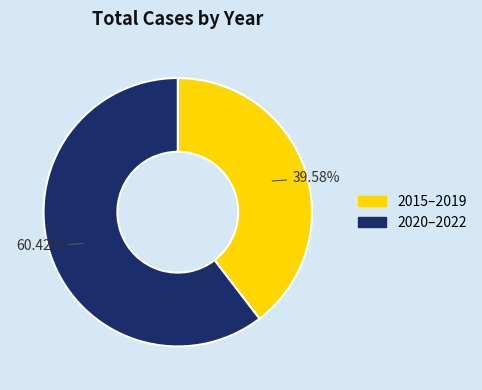

Does any single category account for the majority?

Yes